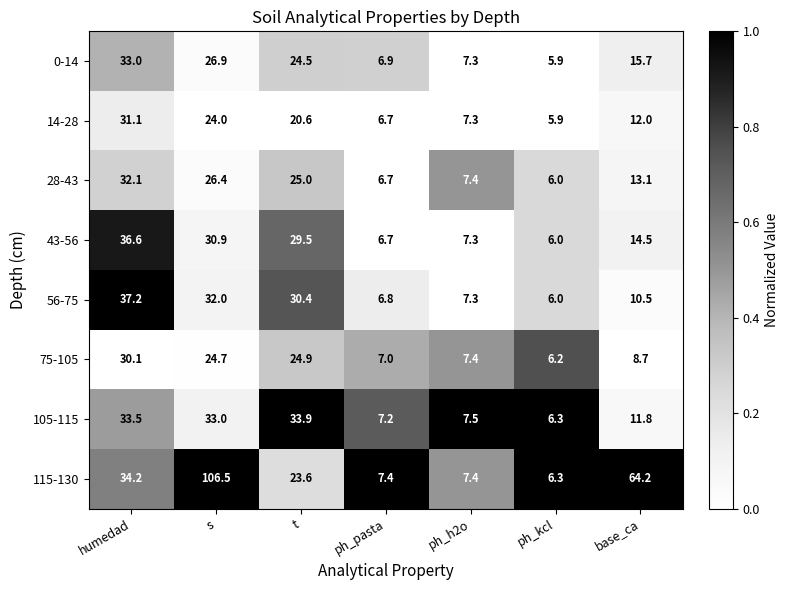

How many series are shown in this chart?

8